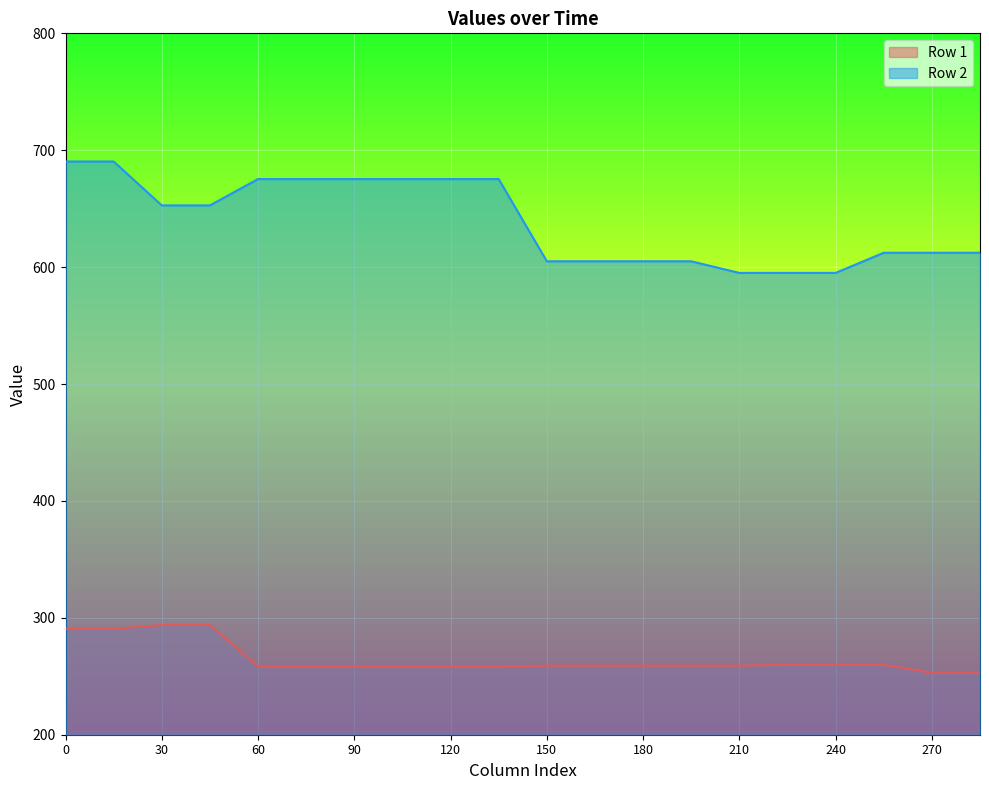

True or false: Row 1 and Row 2 cross at least once.

False